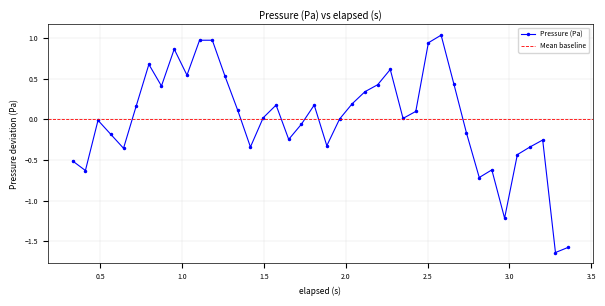

How many values are below zero?

18